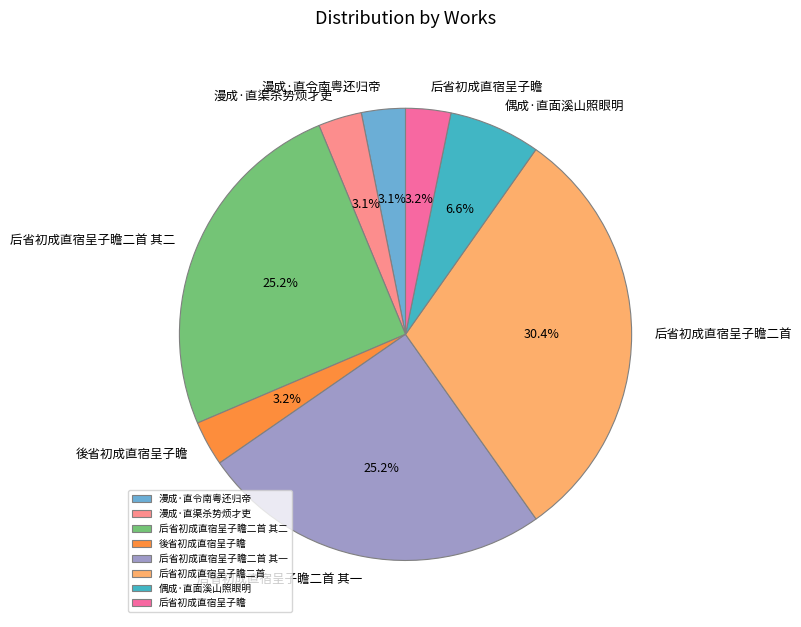

The 偶成·直面溪山照眼明 slice represents 21% of the pie. True or false?

False